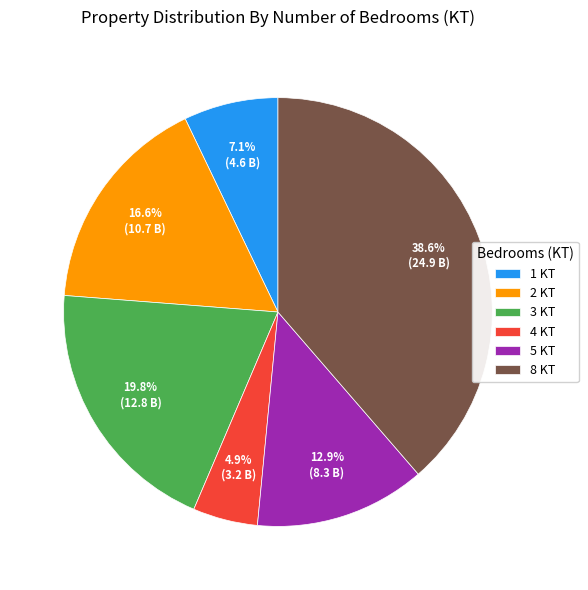

What is the ratio of the value at 2 KT to the value at 3 KT?

0.8